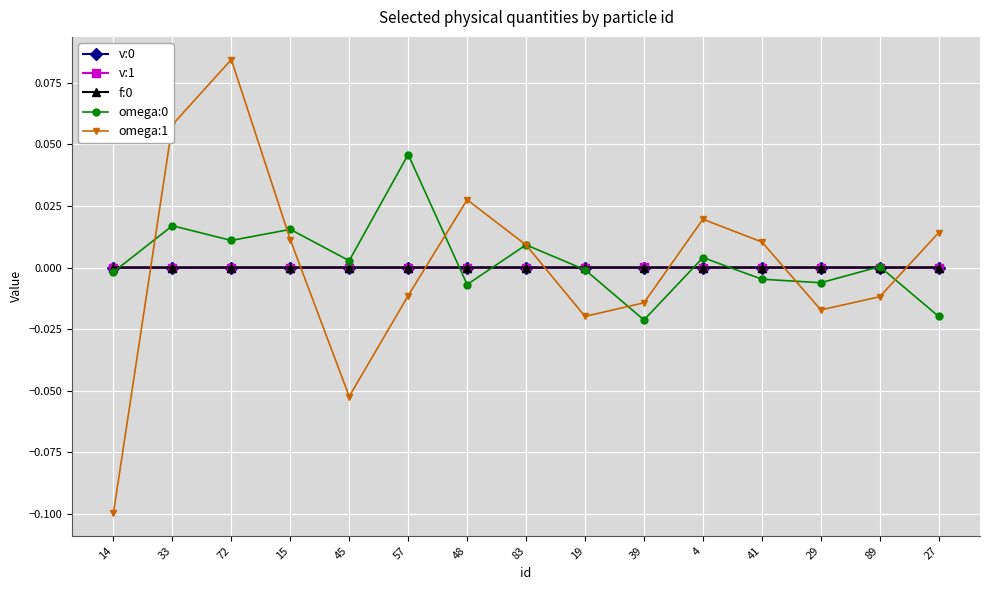

Which label corresponds to the largest value in the chart?

72